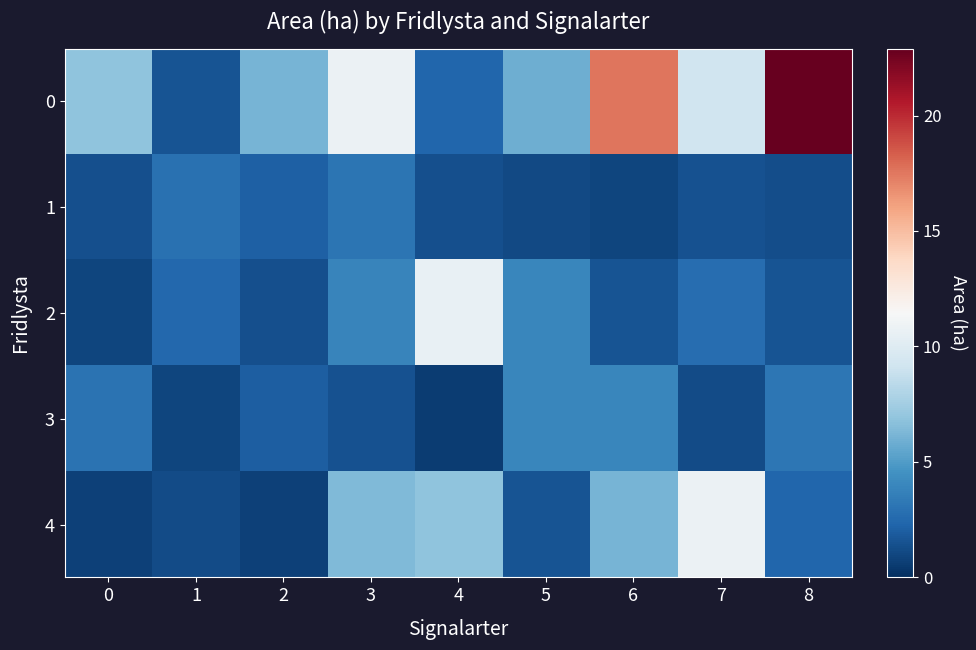

What is the total value across all series at 7?

25.4